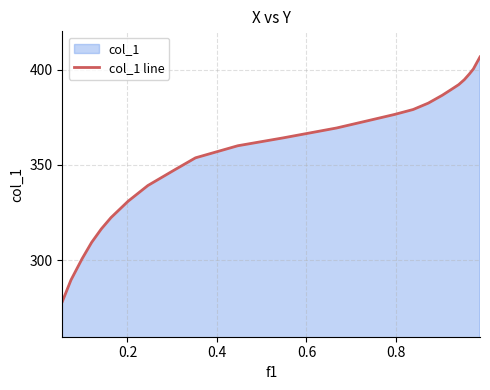

What is the maximum value shown in the chart?

406.6